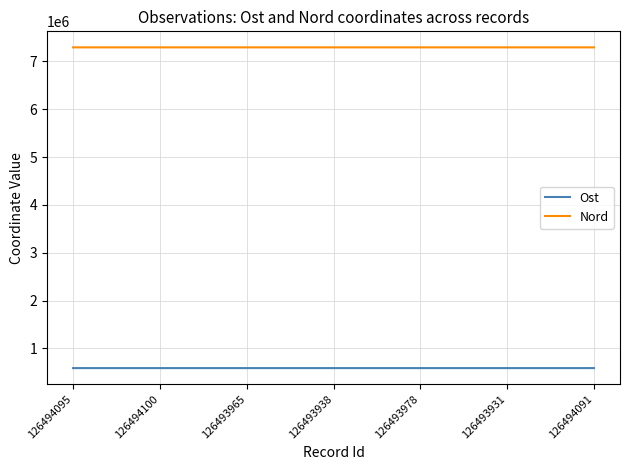

Which series has the largest total across all categories?

Nord